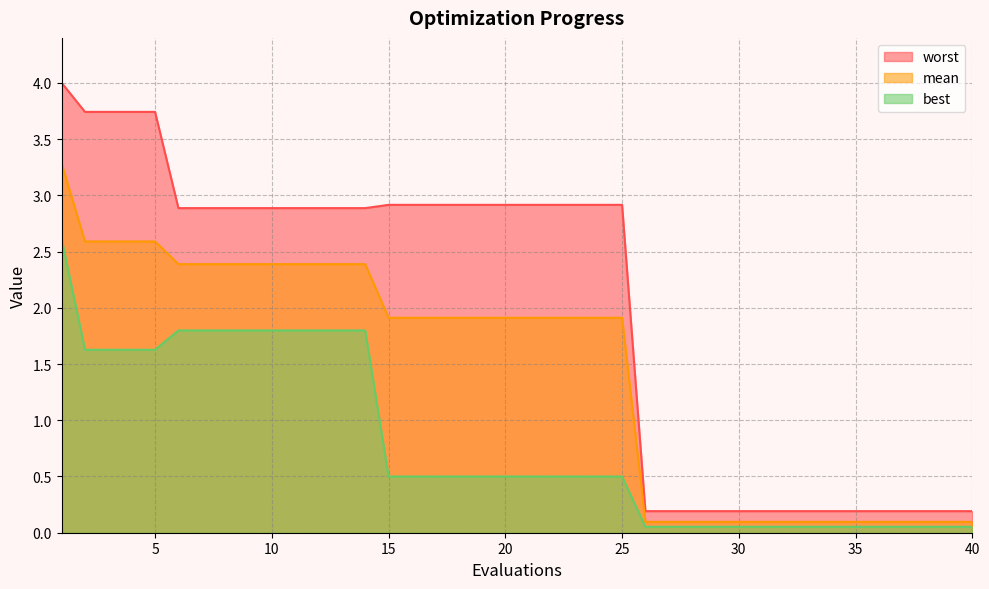

What is the value of the worst point at the 33rd from the left?

0.2